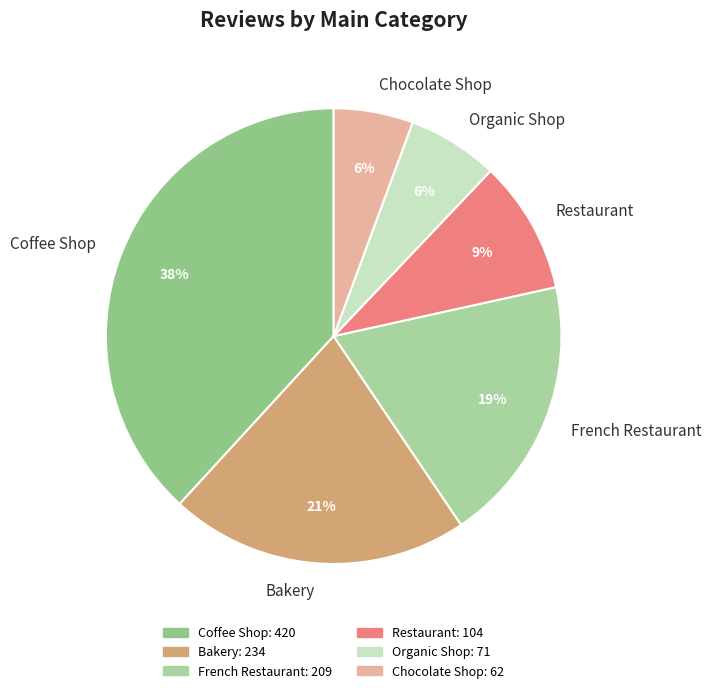

What percentage is the Chocolate Shop slice, to the nearest percent?

6%